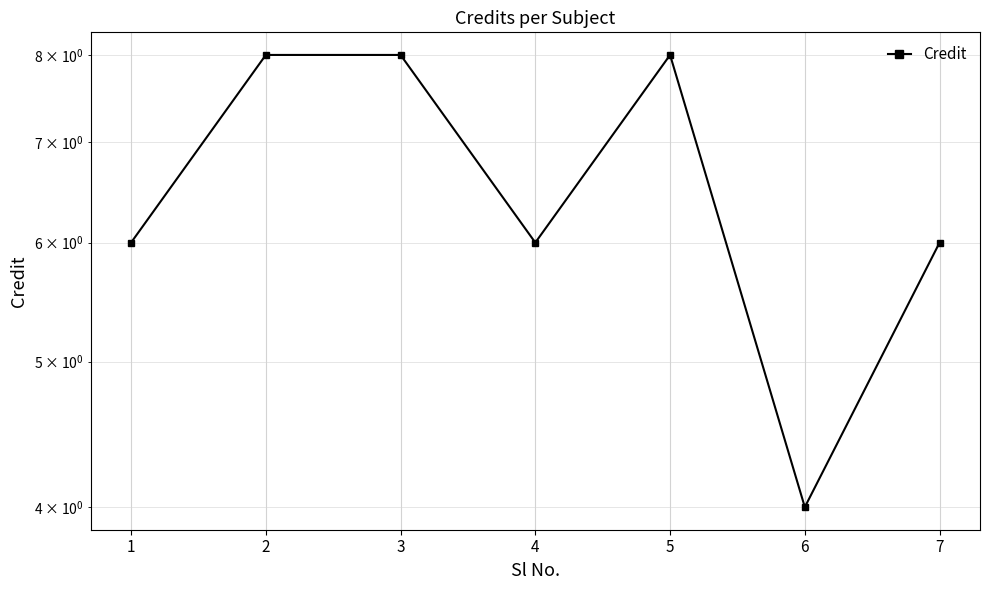

Reading left to right, what are all the values shown in this chart?

1=6	2=8	3=8	4=6	5=8	6=4	7=6